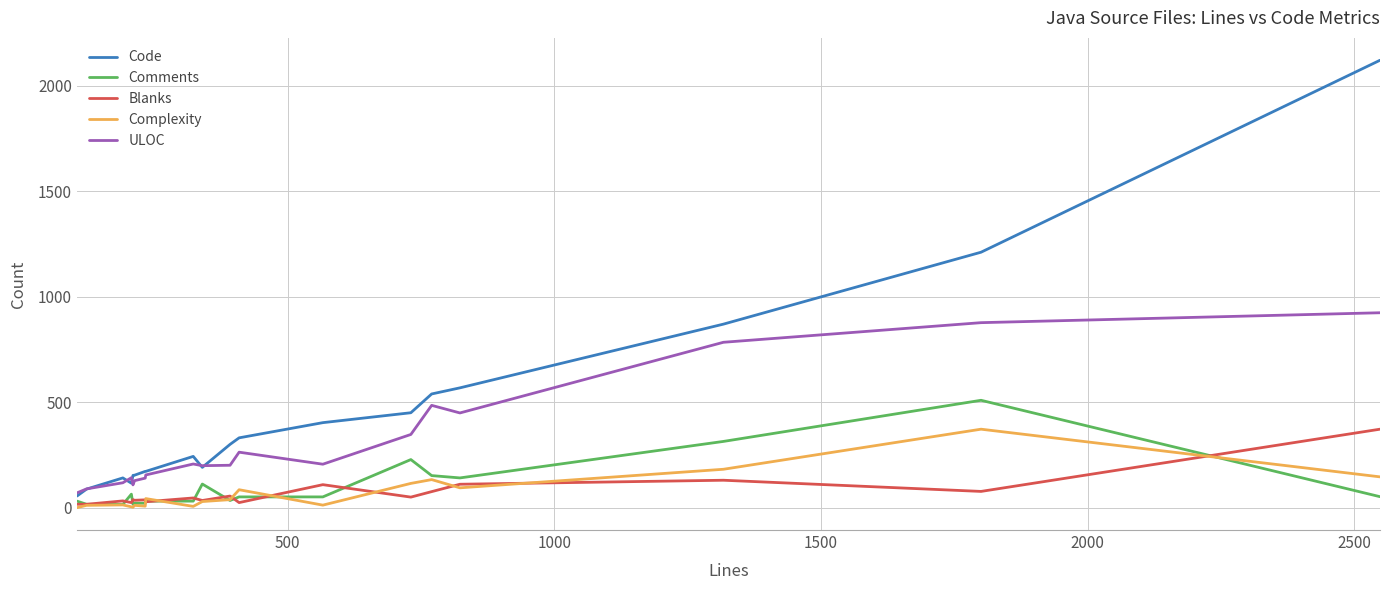

True or false: ULOC and Blanks intersect in this chart.

False